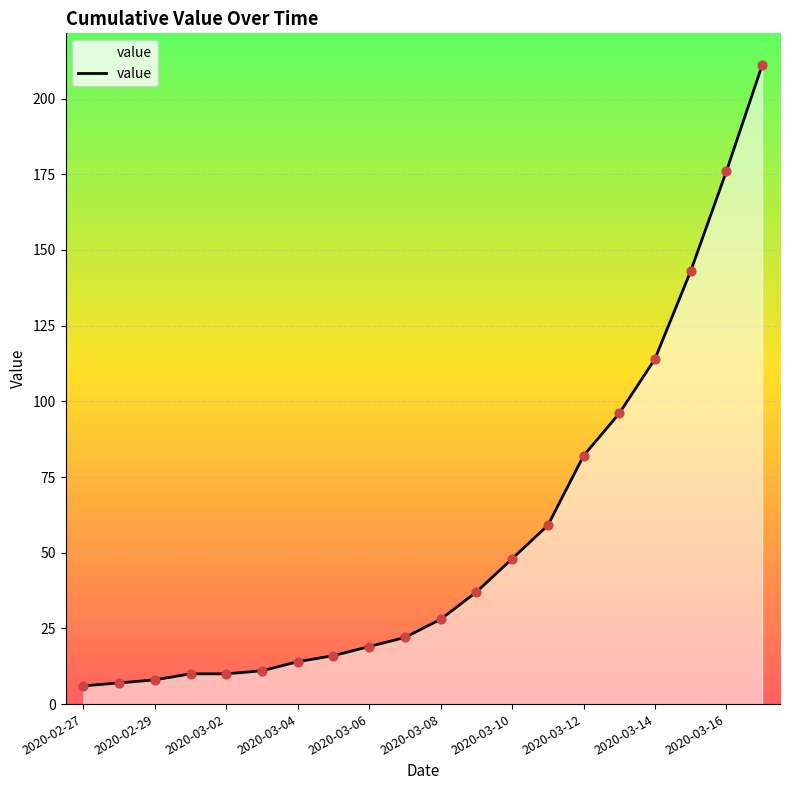

What is the difference between the maximum and minimum values?

205